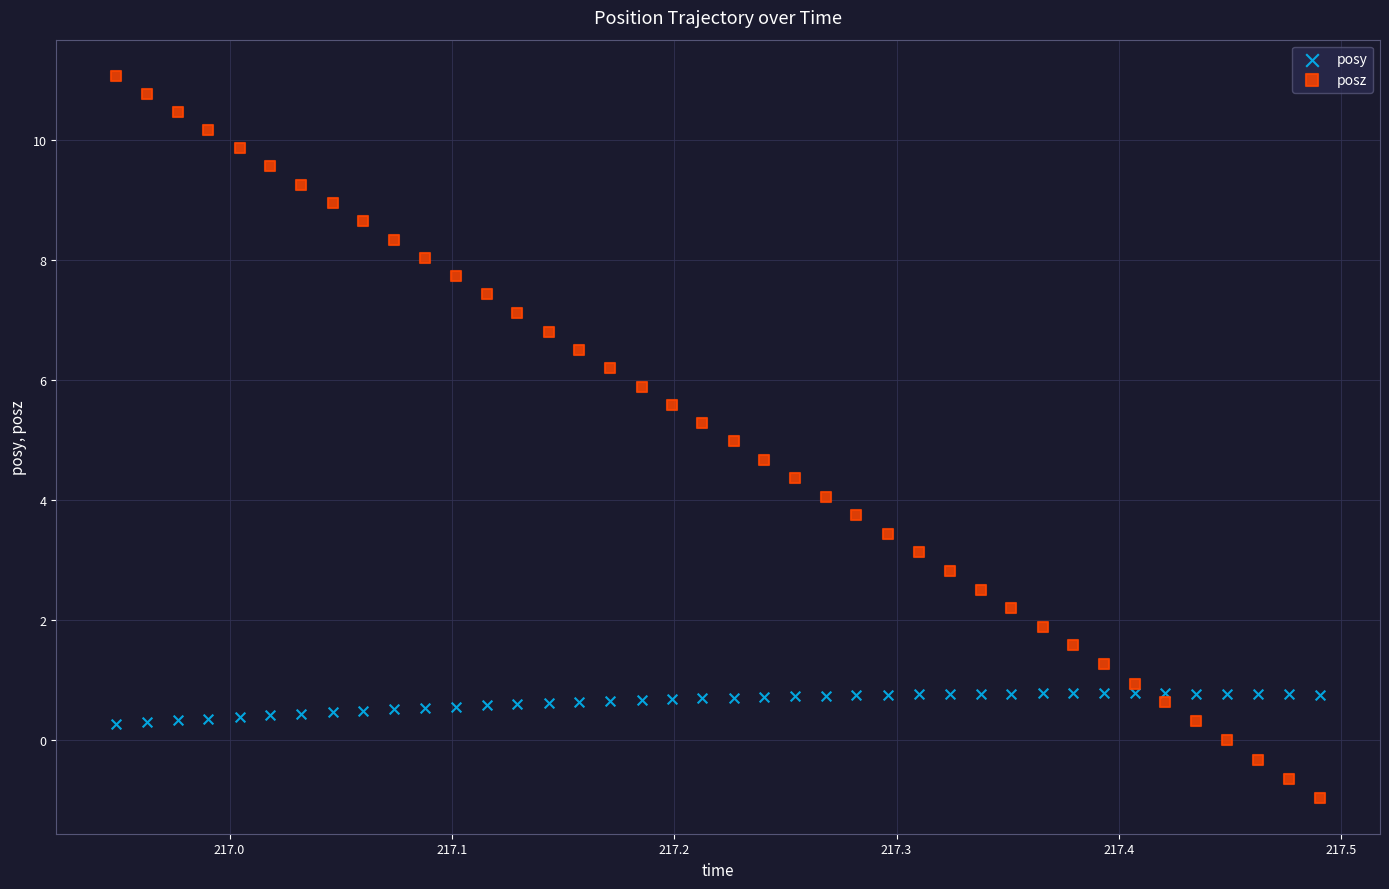

What are all the series names shown in the legend?

posy, posz